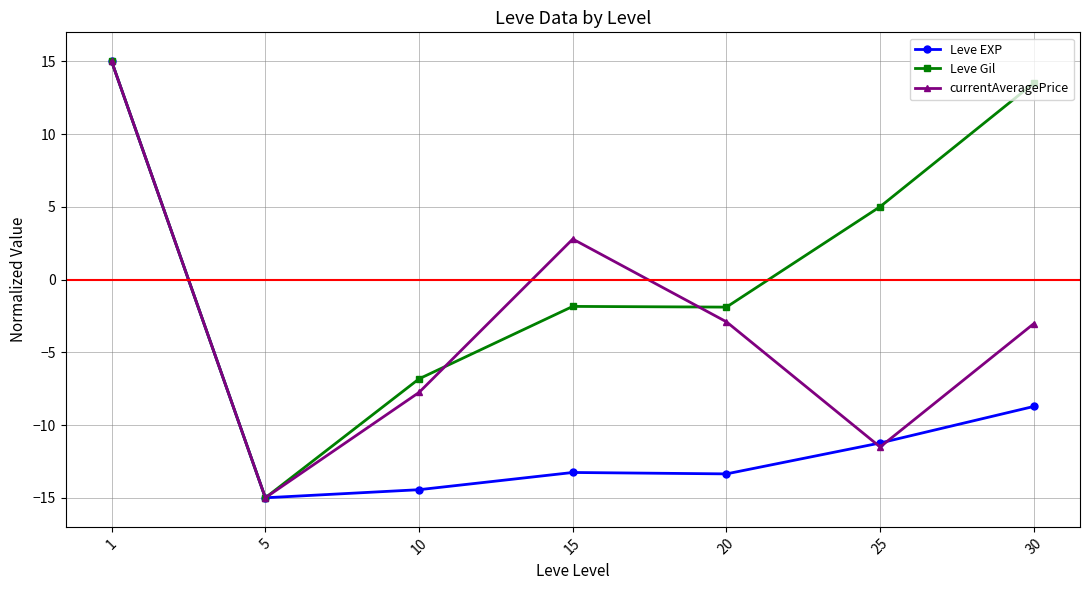

What is the difference between the maximum and minimum values in the Leve Gil series?

30.0